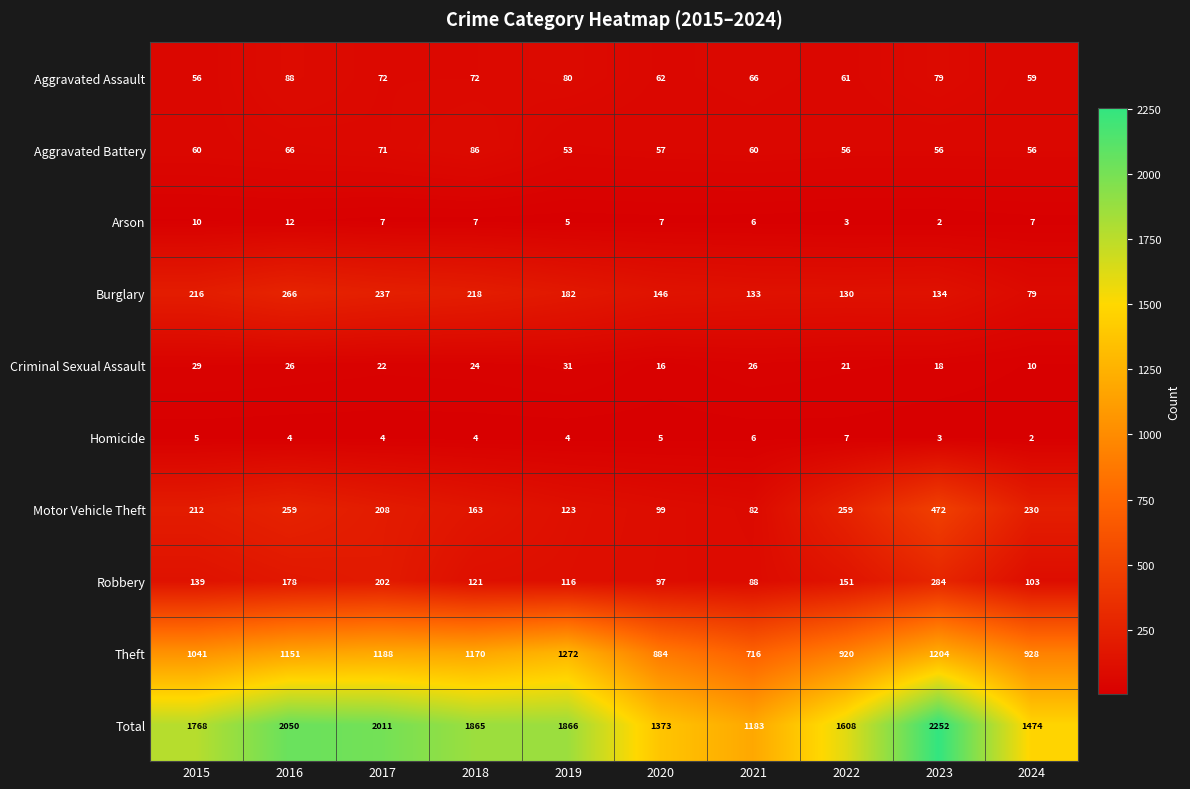

Which series has the largest total across all categories?

Total